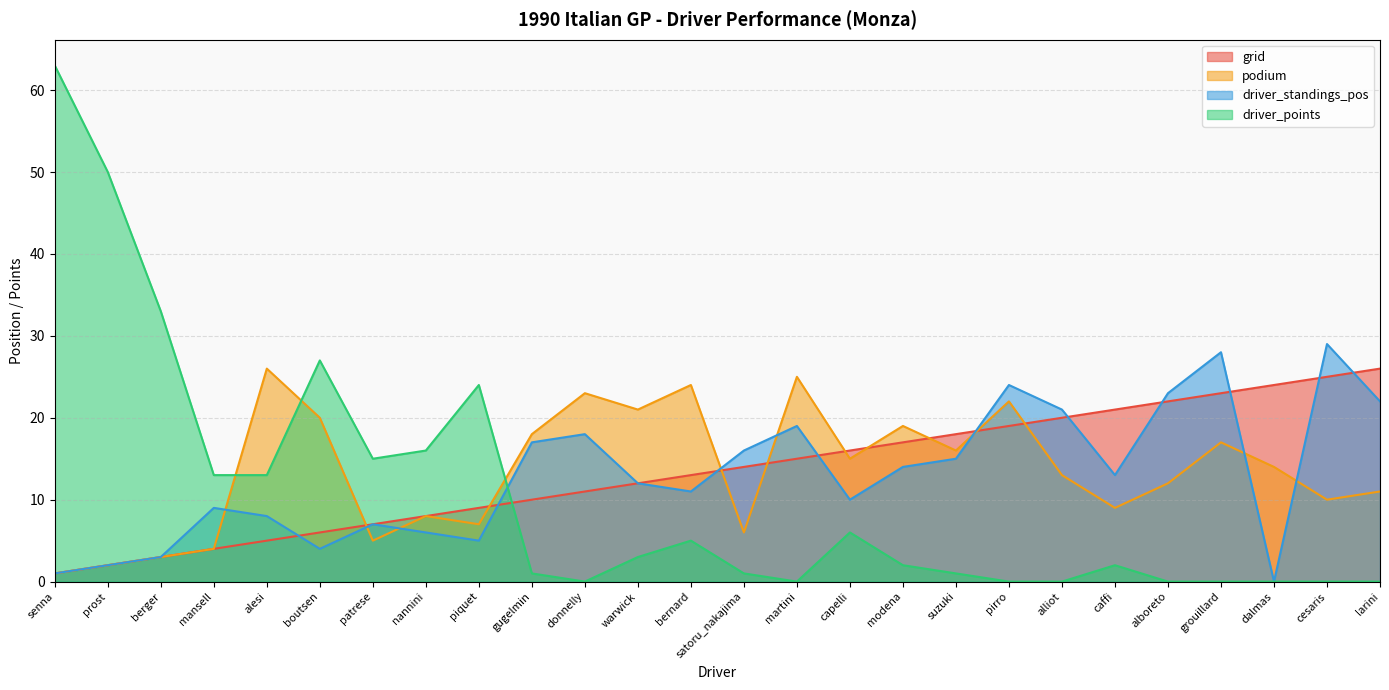

Reading right to left, list all the values displayed in this chart.

grid: 26	25	24	23	22	21	20	19	18	17	16	15	14	13	12	11	10	9	8	7	6	5	4	3	2	1
podium: 11	10	14	17	12	9	13	22	16	19	15	25	6	24	21	23	18	7	8	5	20	26	4	3	2	1
driver_standings_pos: 22	29	0	28	23	13	21	24	15	14	10	19	16	11	12	18	17	5	6	7	4	8	9	3	2	1
driver_points: 0	0	0	0	0	2	0	0	1	2	6	0	1	5	3	0	1	24	16	15	27	13	13	33	50	63